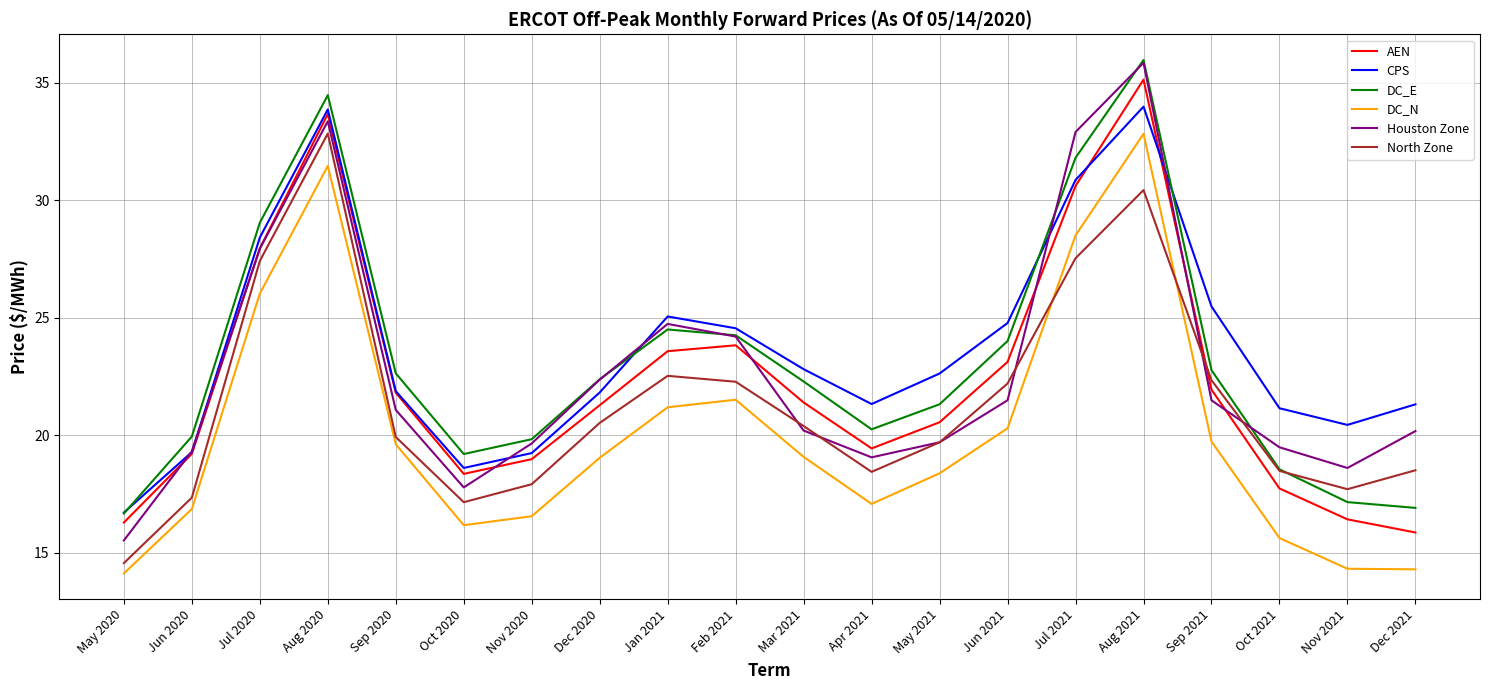

Which label corresponds to the largest value in the chart?

Aug 2021